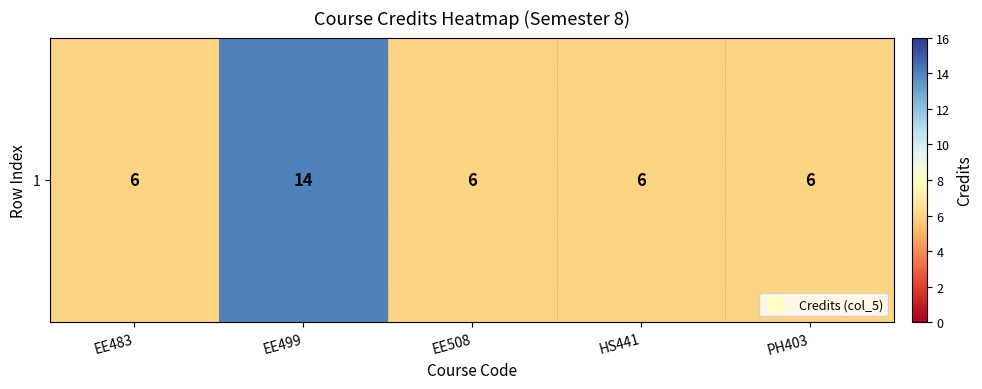

Where is the data nearest to the value 10?

EE483